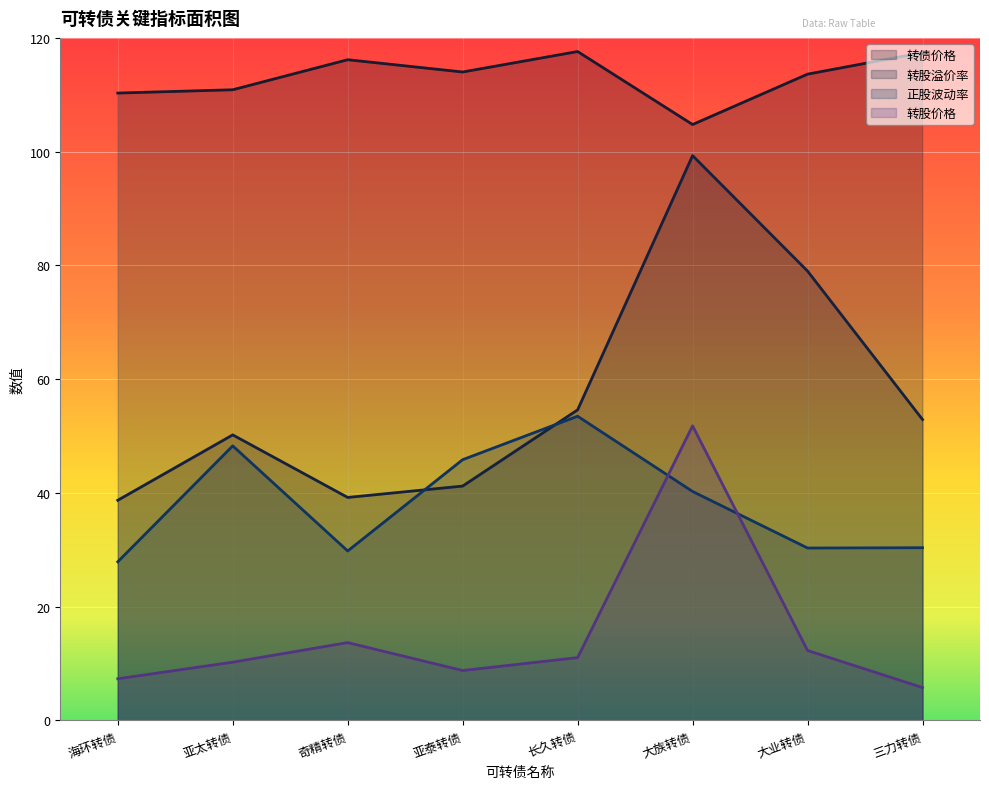

Where is the first local maximum for 转股溢价率?

亚太转债